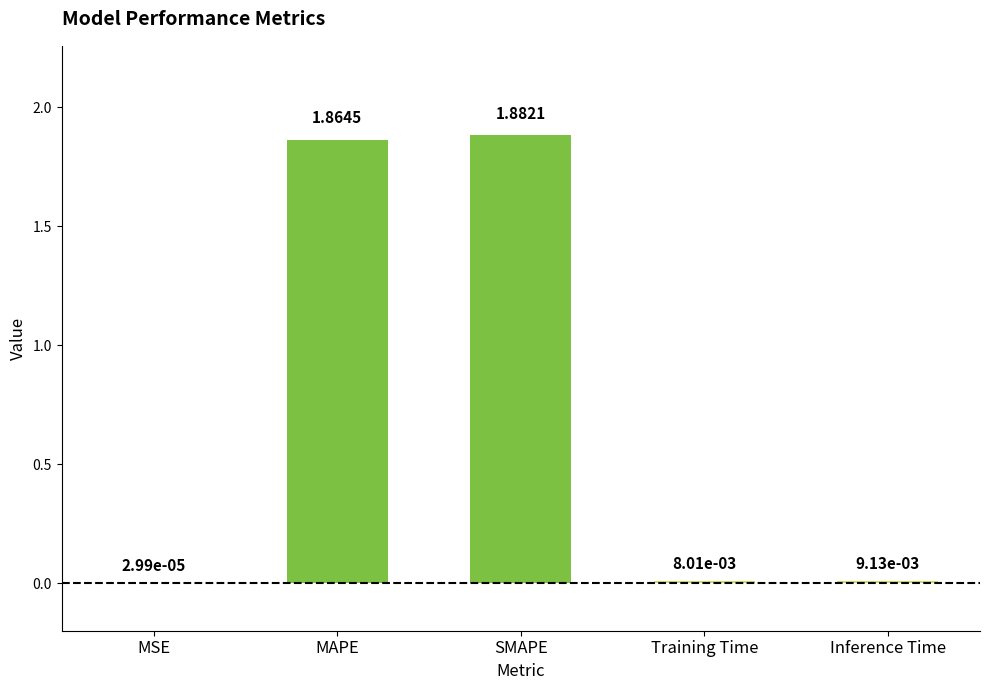

At which label is the value closest to 0?

MSE